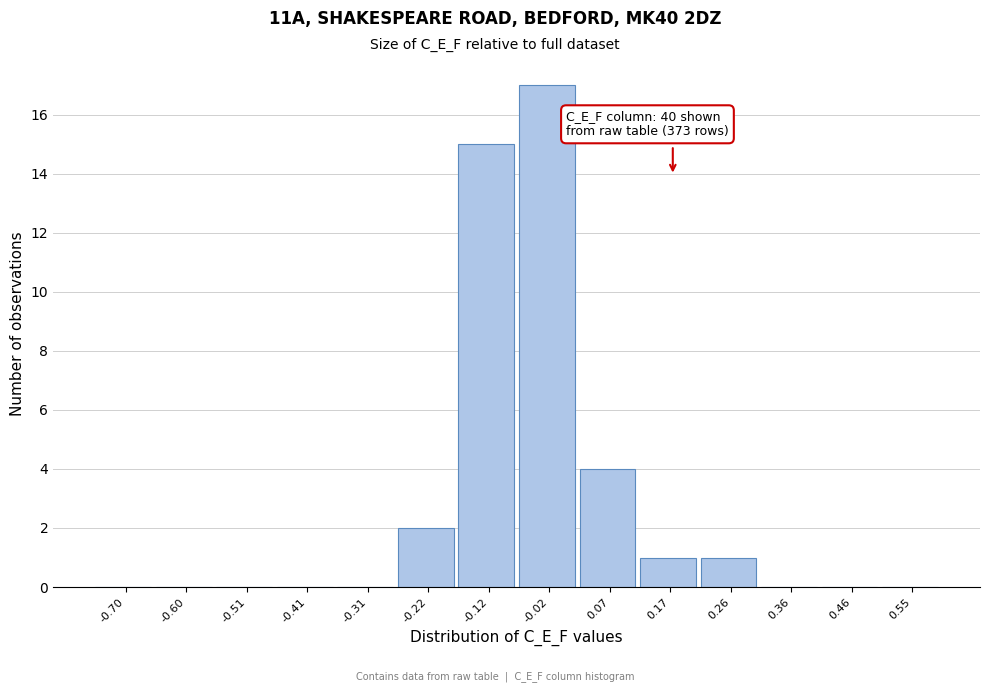

Reading right to left, extract all data points from this chart.

0.55=0	0.46=0	0.36=0	0.26=1	0.17=1	0.07=4	-0.02=17	-0.12=15	-0.22=2	-0.31=0	-0.41=0	-0.51=0	-0.60=0	-0.70=0